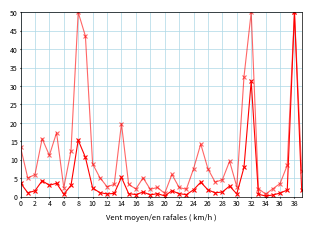

How many distinct data groups are displayed?

2